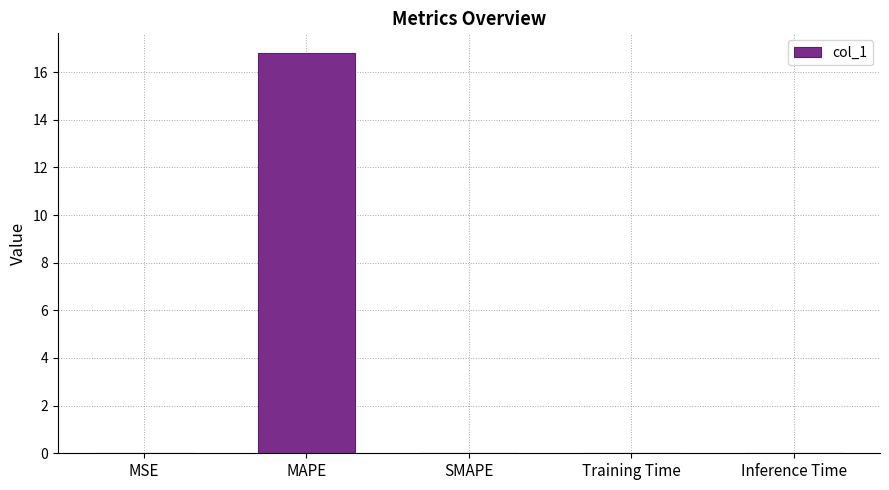

What is the average value?

3.4